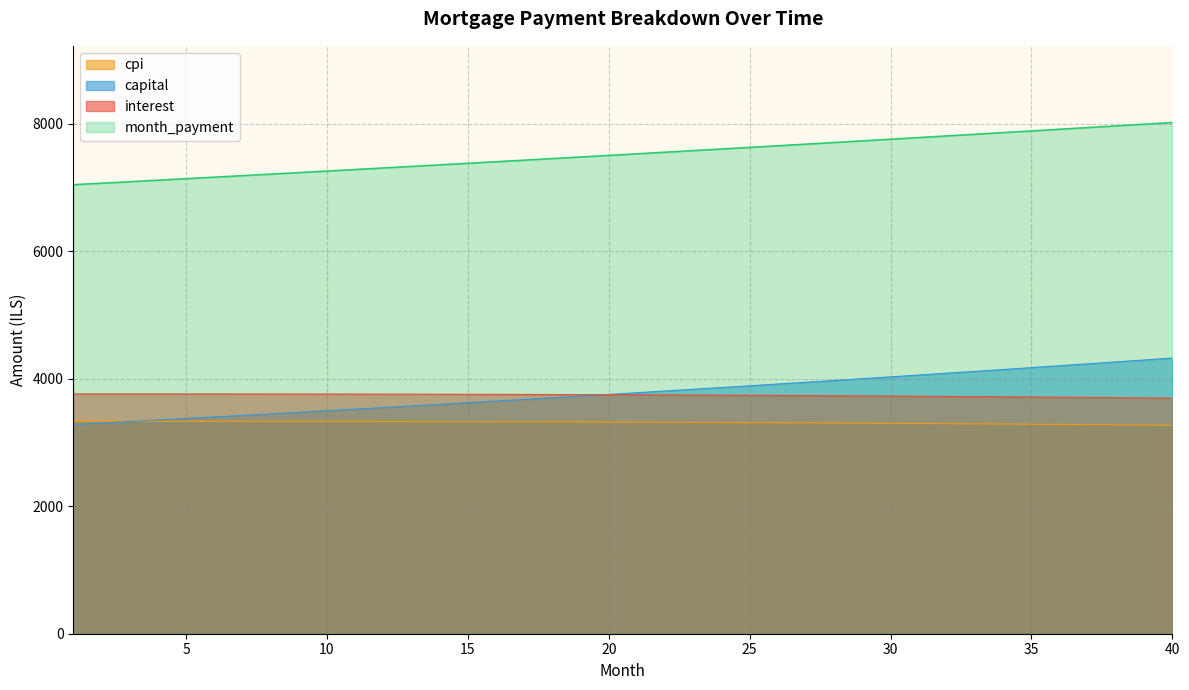

How many data points in cpi are less than 3321?

20